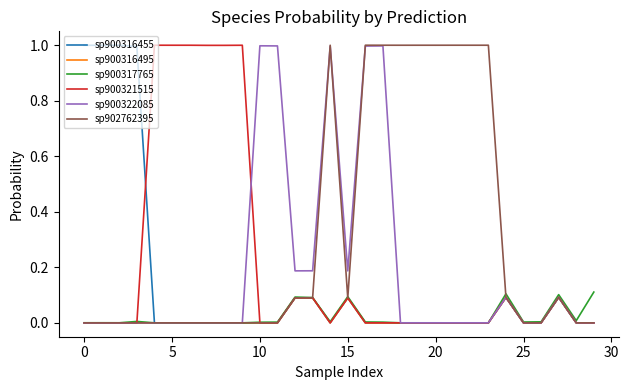

Which series has the largest total across all categories?

sp902762395